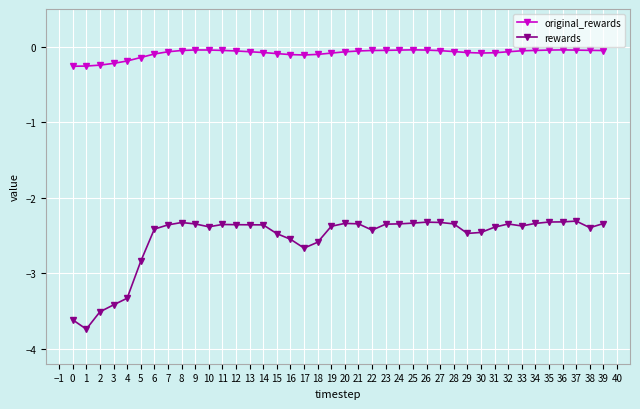

Is it true that rewards equals -1.2 at 12?

False